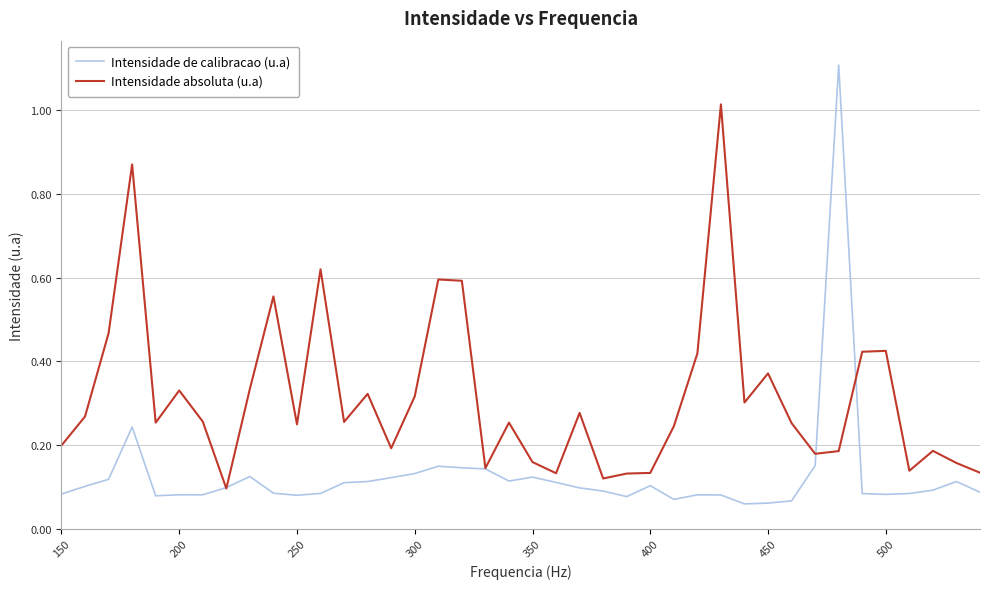

Rank the series by their maximum value, from lowest to highest.

Intensidade absoluta (u.a), Intensidade de calibracao (u.a)